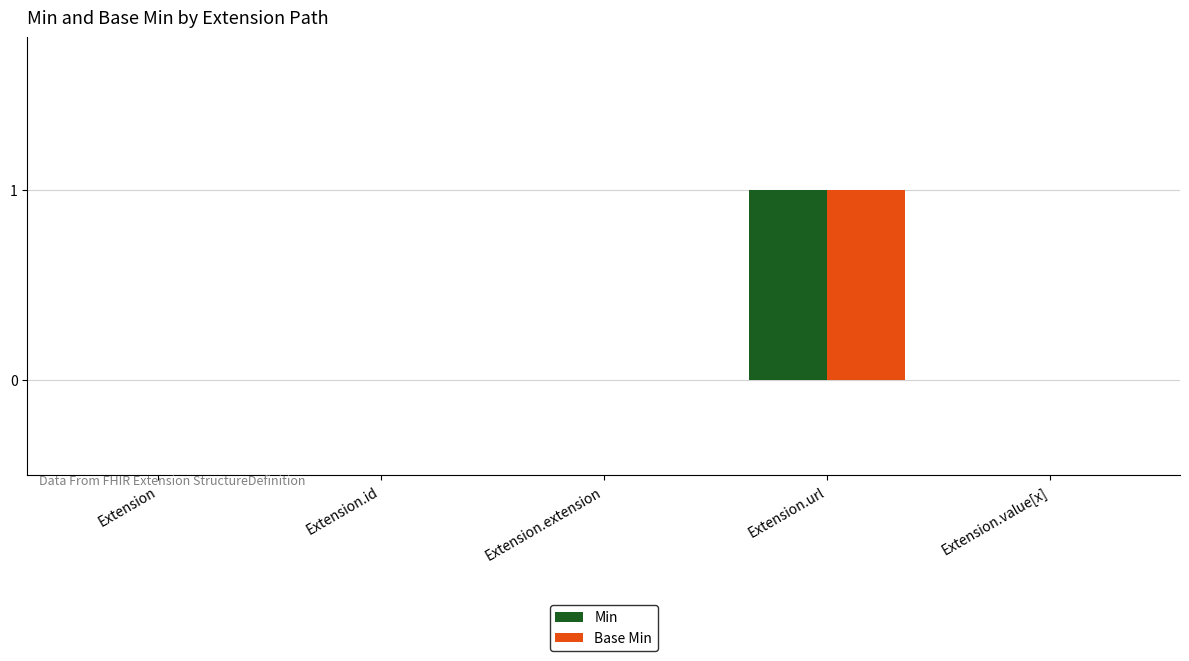

At which category does the chart reach its peak across all series?

Extension.url